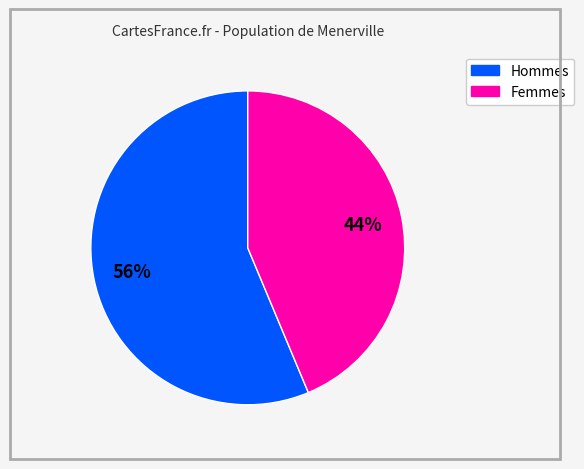

To the nearest percent, what is the average slice percentage?

50%